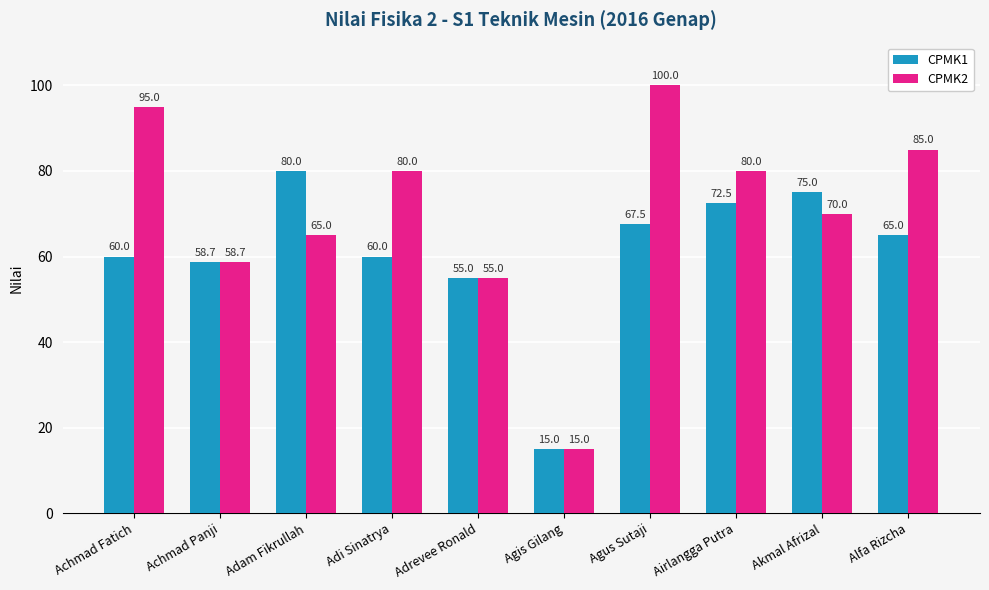

At how many categories does at least one series exceed 70?

7